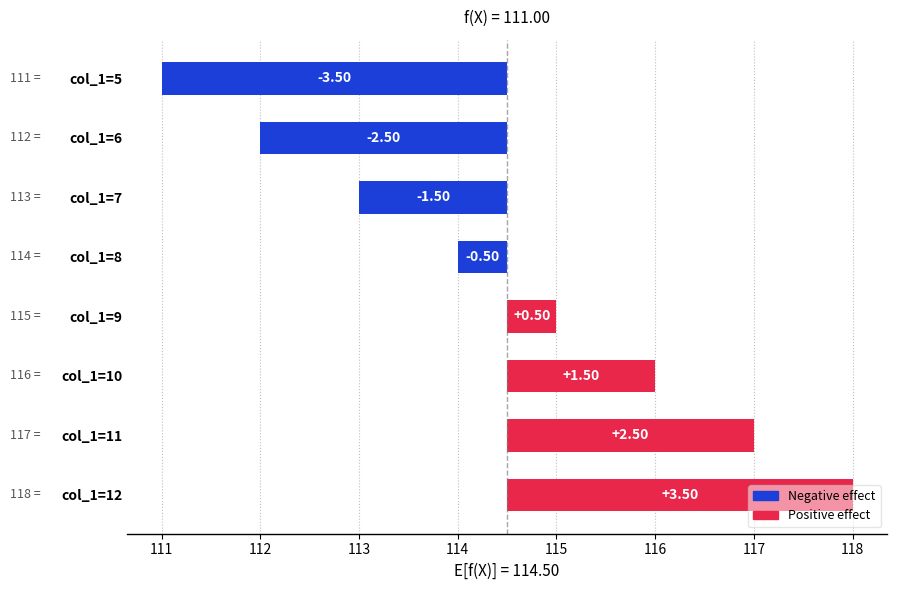

Rank the categories by value from lowest to highest.

col_1=5, col_1=6, col_1=7, col_1=8, col_1=9, col_1=10, col_1=11, col_1=12